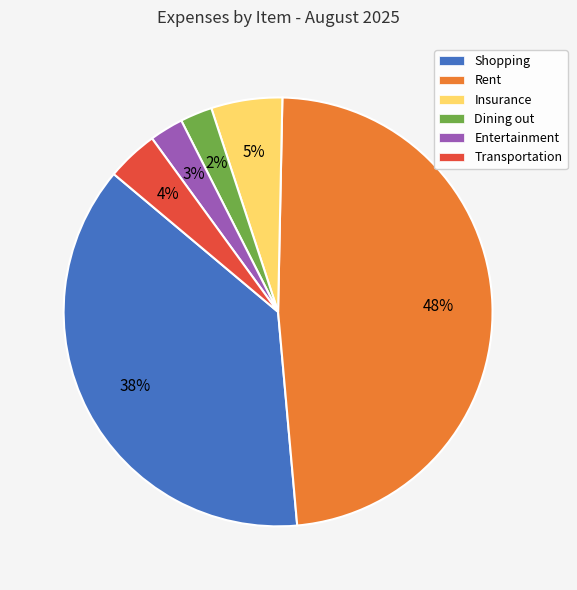

Is the sum of Dining out and Transportation greater than half?

No